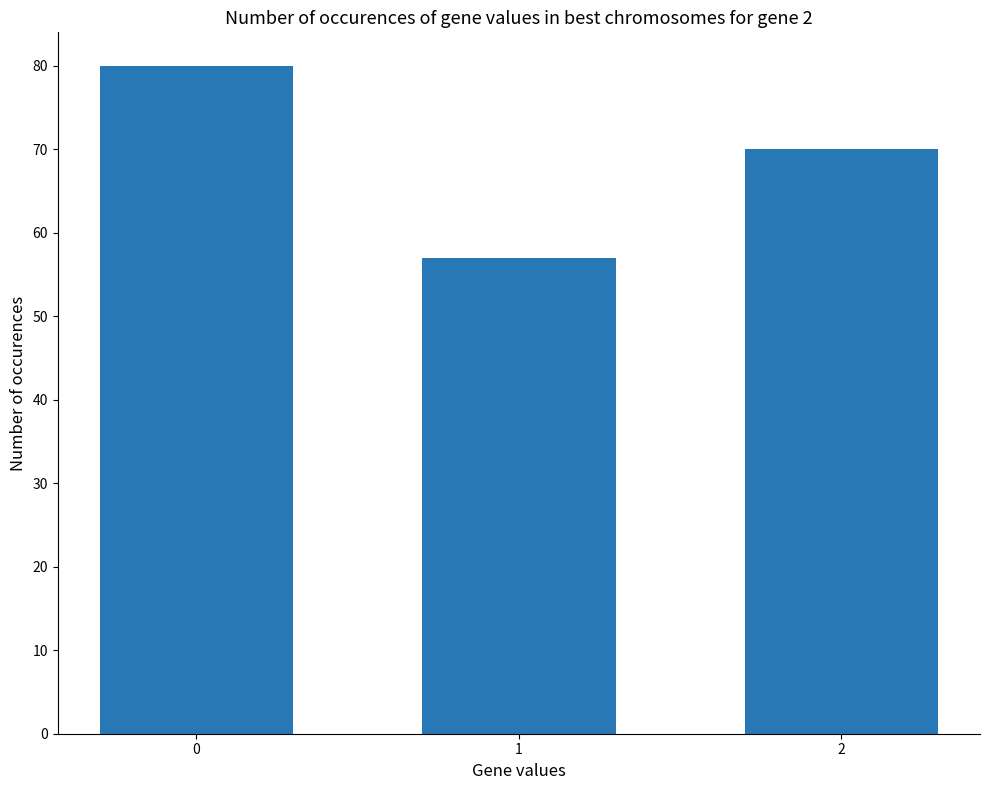

How many data points does each series have?

3